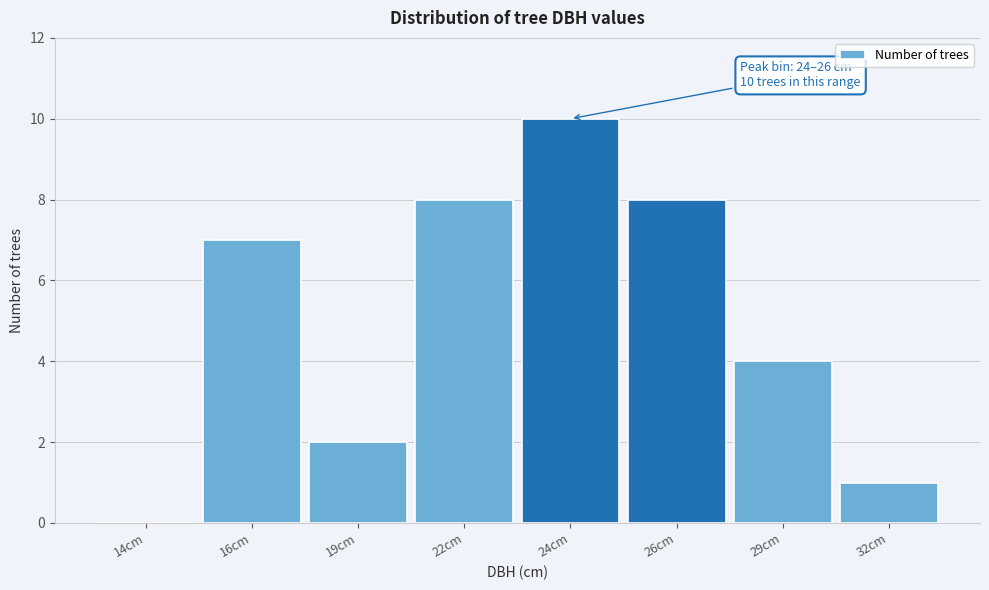

Reading left to right, extract all data points from this chart.

14cm=0	16cm=7	19cm=2	22cm=8	24cm=10	26cm=8	29cm=4	32cm=1